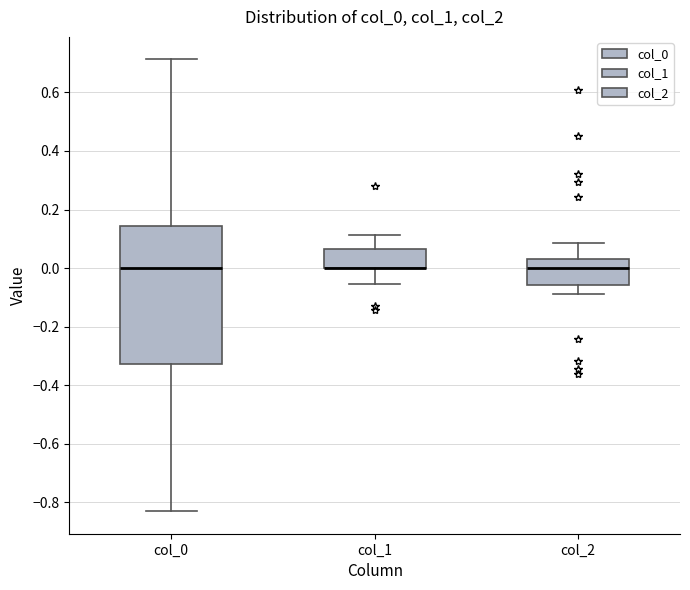

Where does the lower whisker of the box for col_0 end on the y-axis? The values are not printed on the chart, so give them approximately, as read against the axis.

-0.84